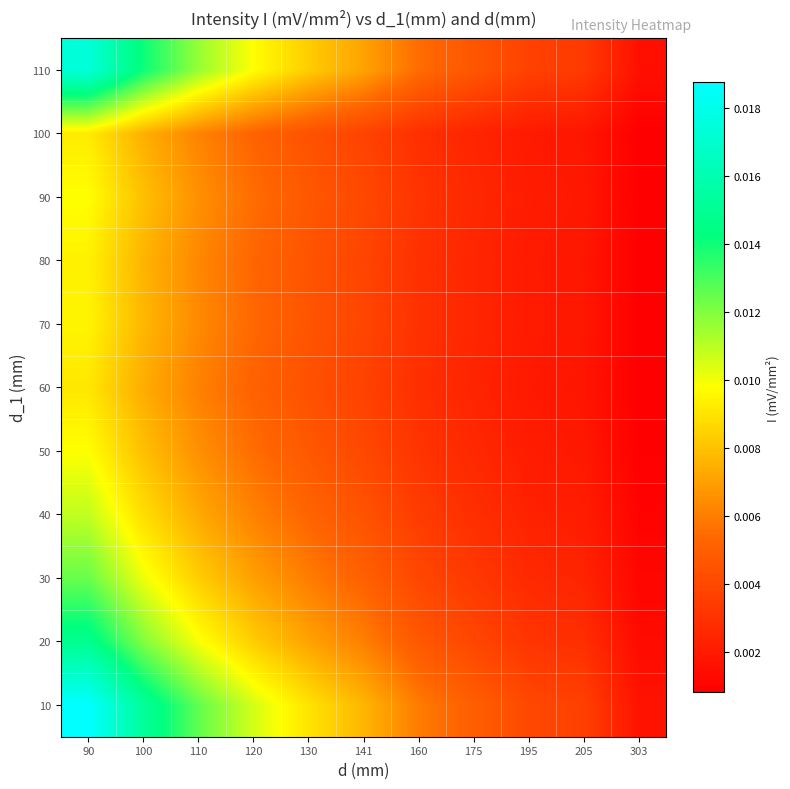

Between 90 and 120, which is larger?

90